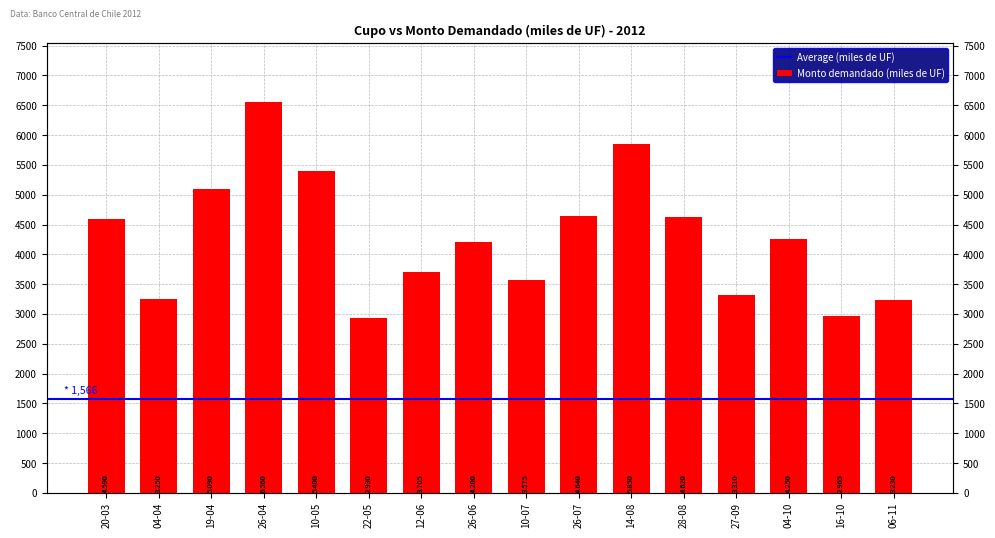

How many values exceed 4250?

7